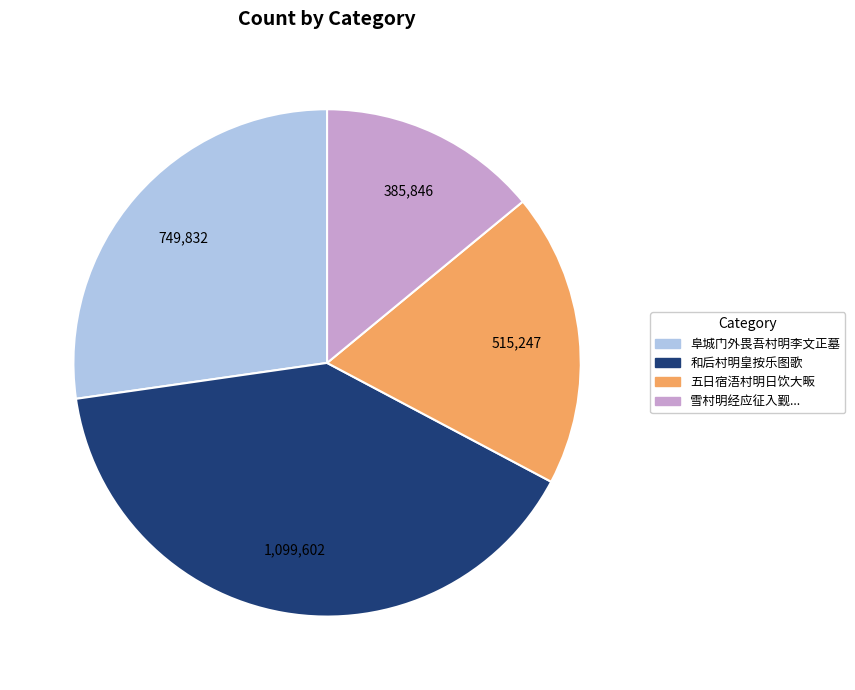

Is there any slice that represents more than half of the pie?

No